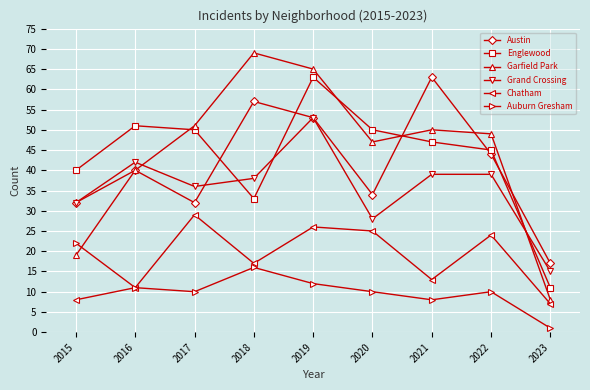

What is the difference between the highest and lowest values at 2016?

40